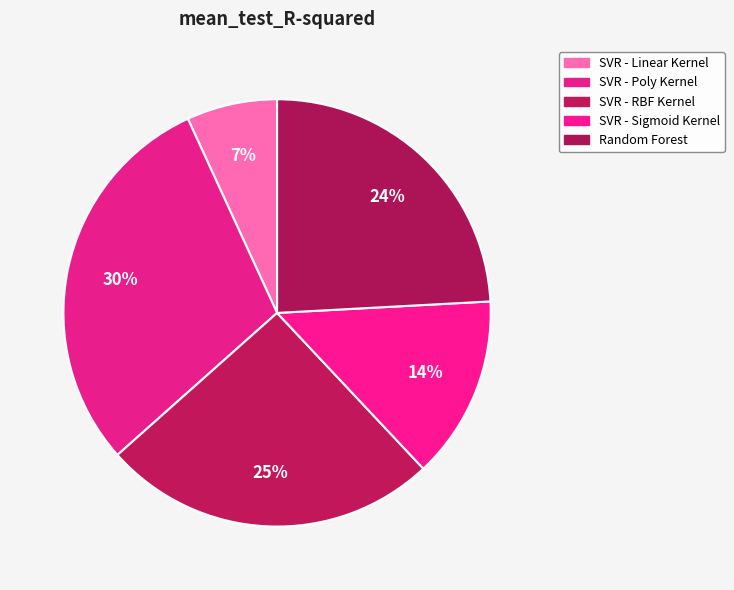

Which category has the biggest portion of the pie?

SVR - Poly Kernel